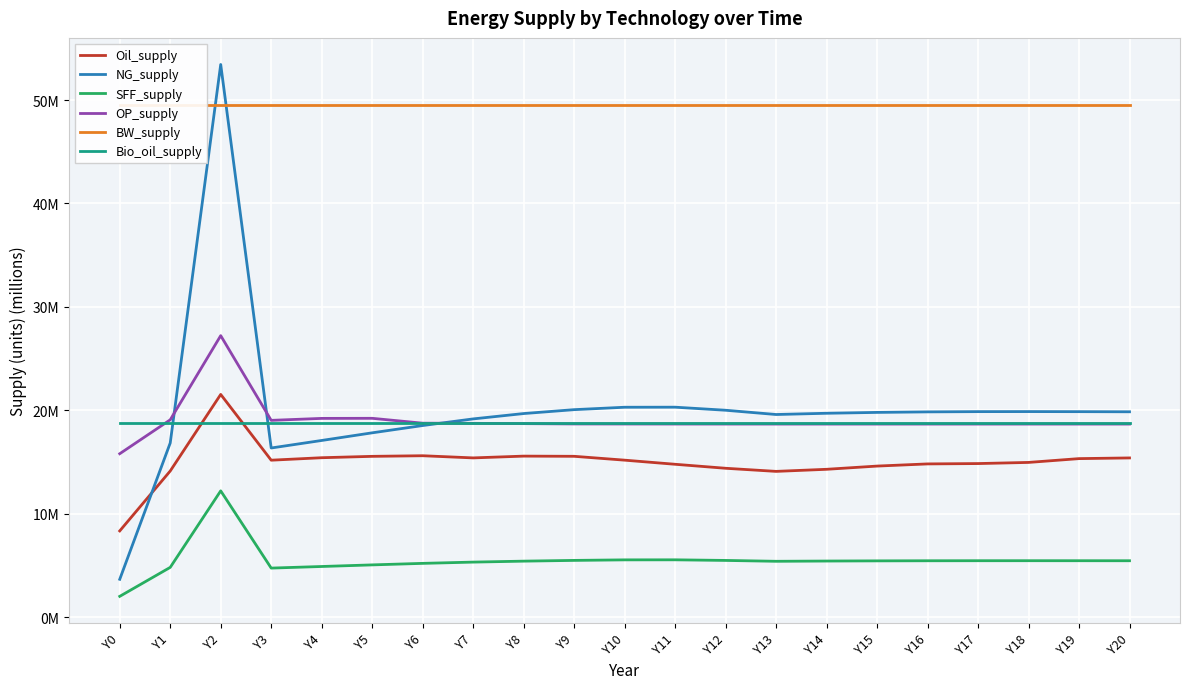

True or false: BW_supply and Bio_oil_supply intersect in this chart.

False